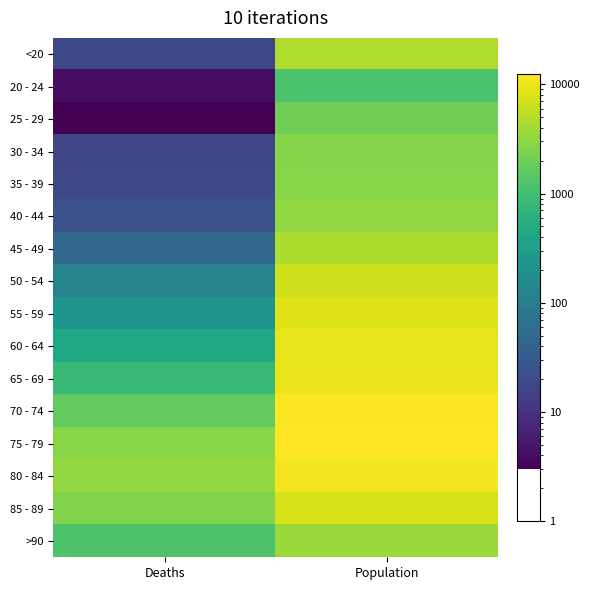

At which category does the chart reach its peak across all series?

Population